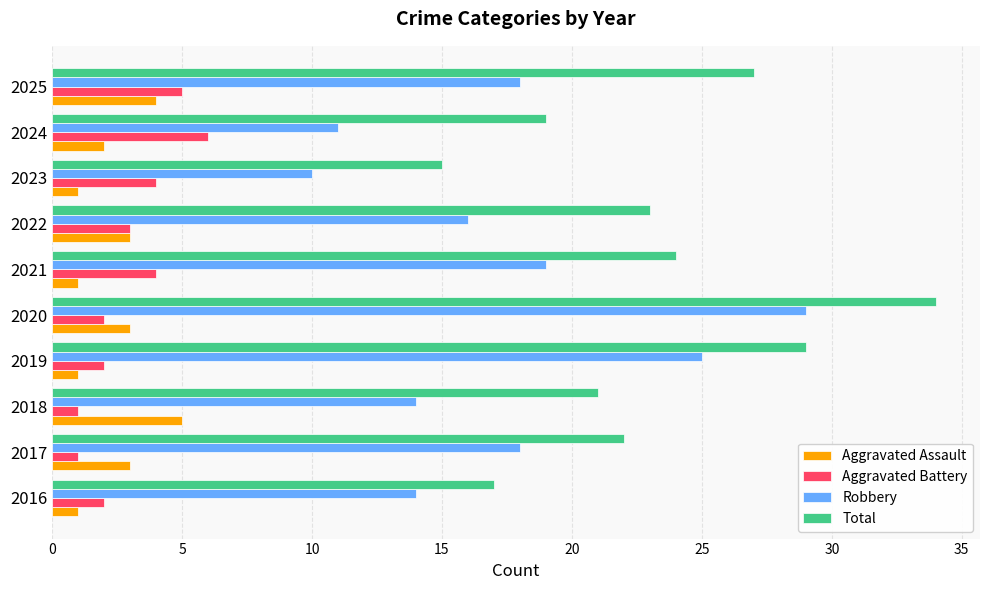

What is the difference between the highest and lowest values at 2022?

20